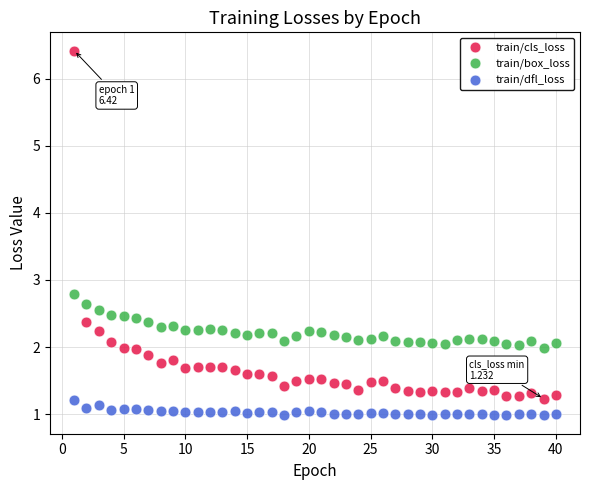

What are all the series names shown in the legend?

train/cls_loss, train/box_loss, train/dfl_loss